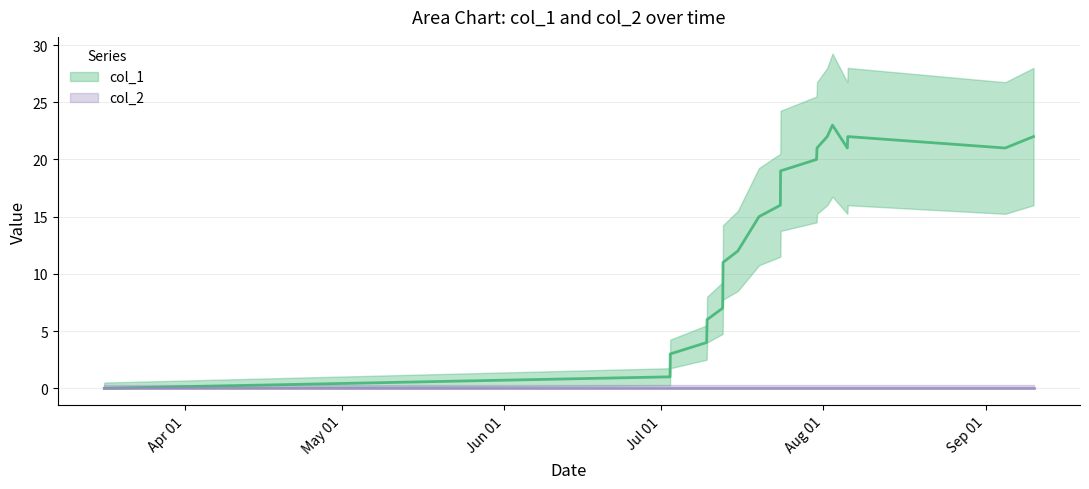

What is the sum of all values?

279